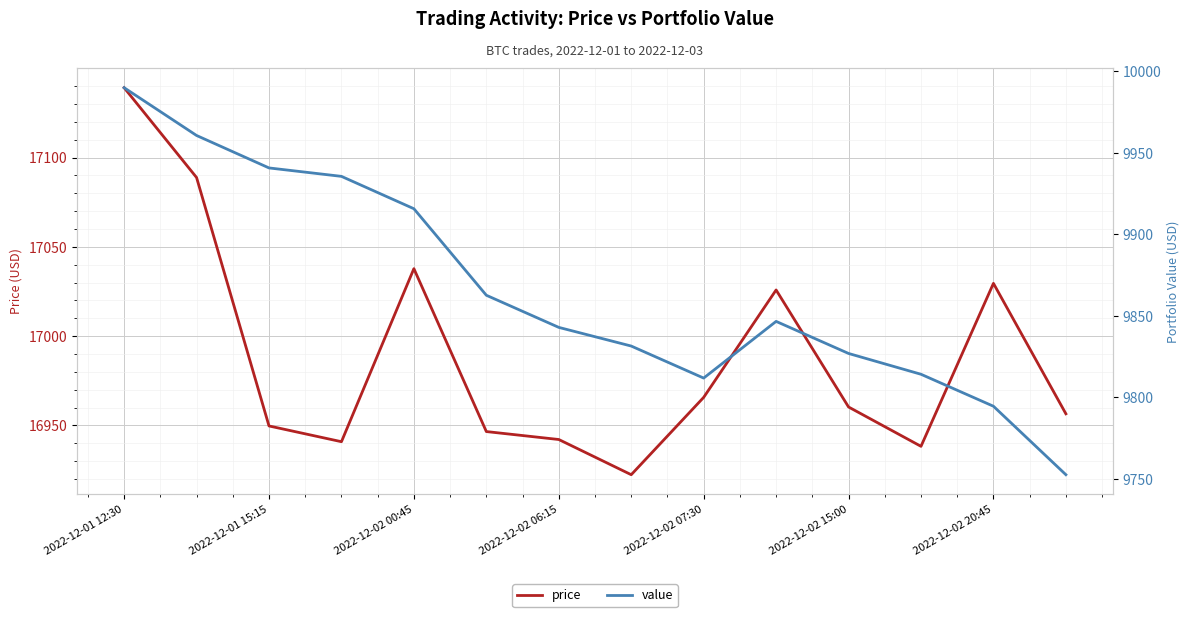

Rank the series by their average value, from lowest to highest.

value, price